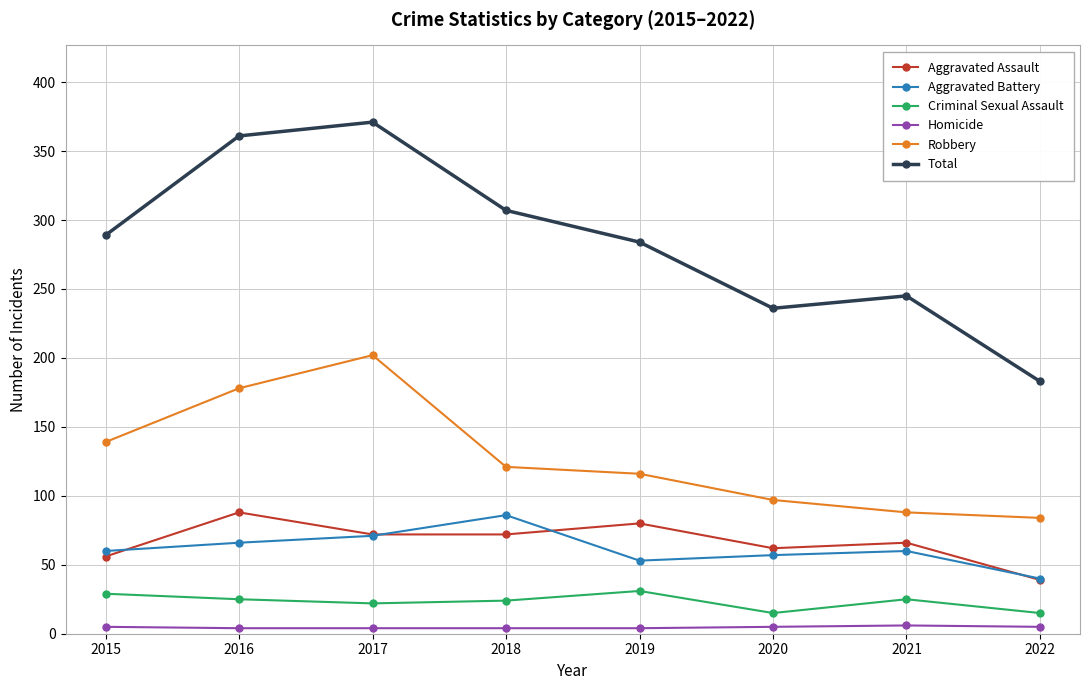

What is the spread (max minus min) of values at 2017?

367